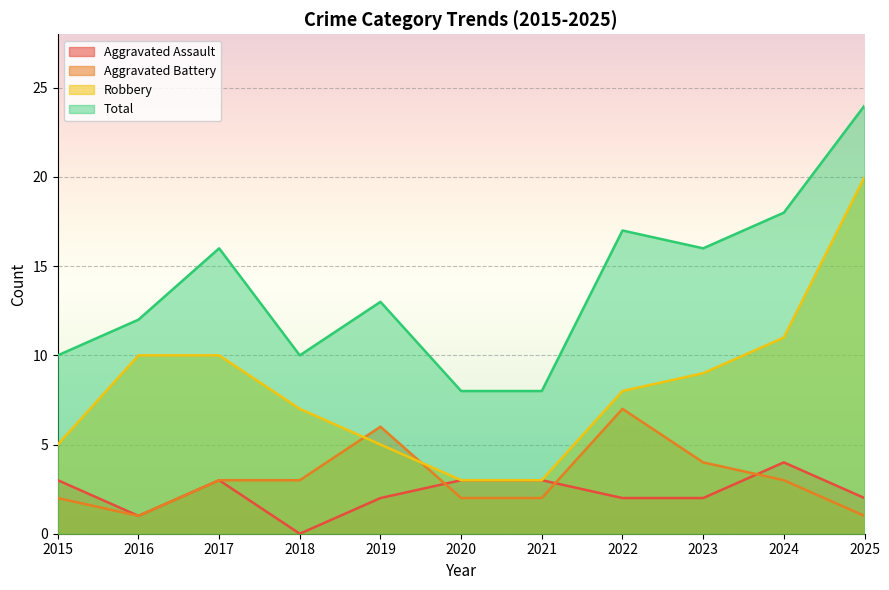

Does the chart display data point markers on the line(s)?

No